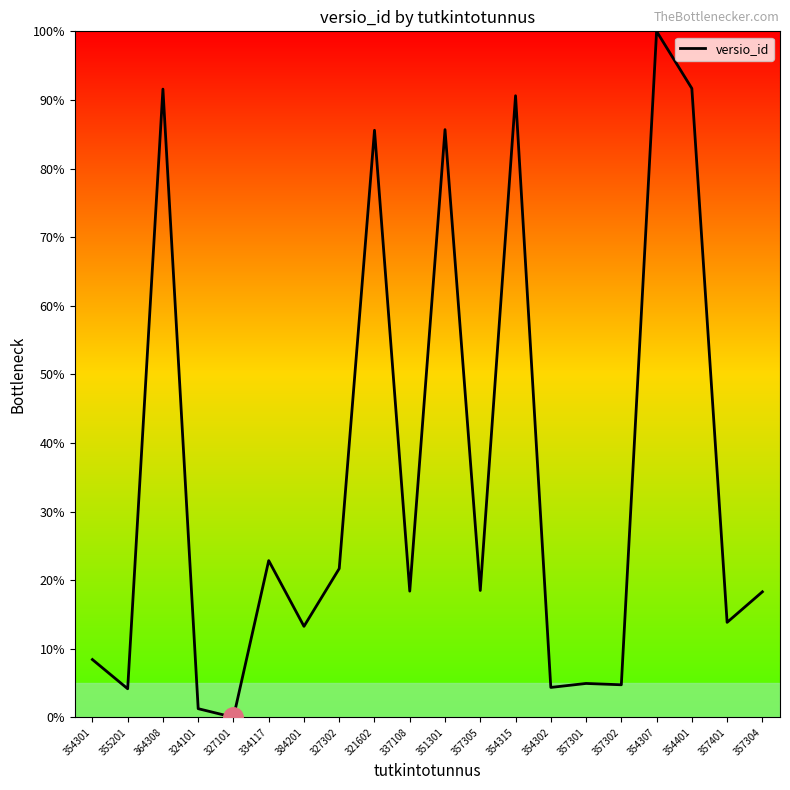

What is the difference between the values at 357401 and 334117?

9.0